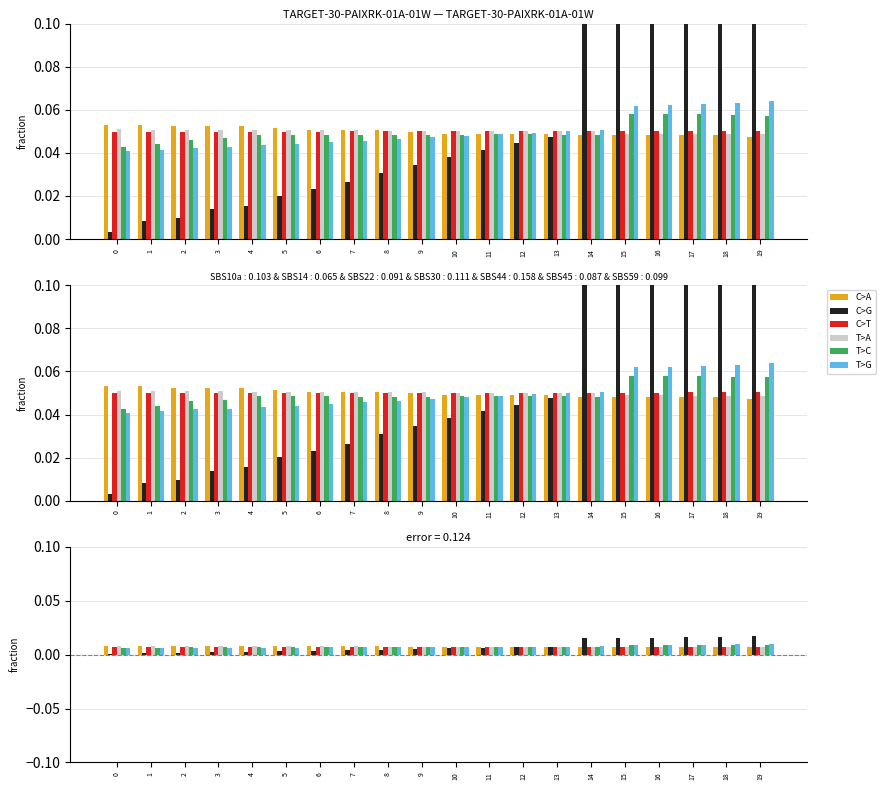

Which series has the widest spread of values?

C>G